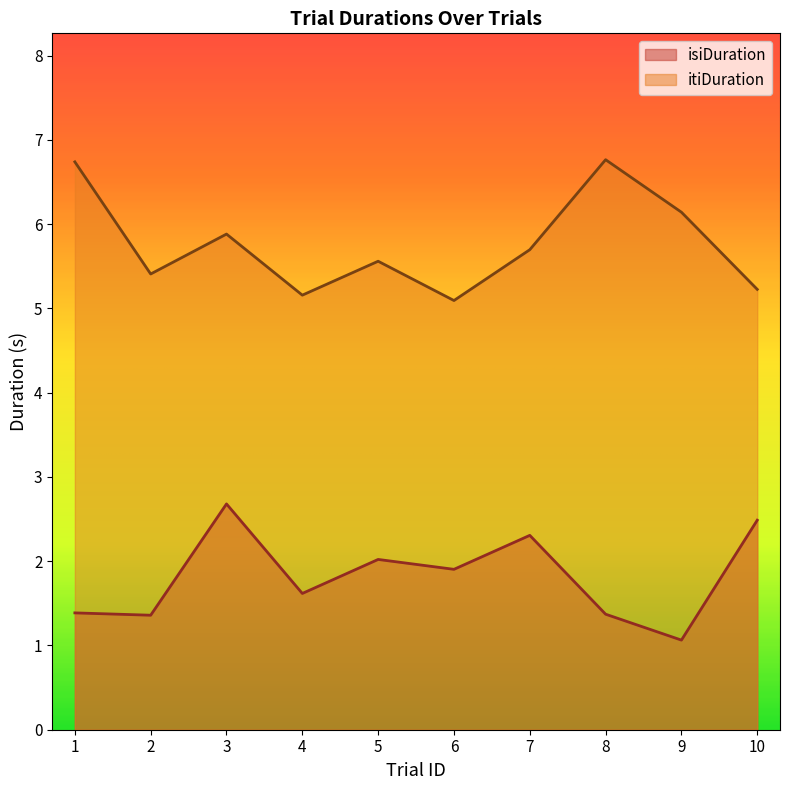

The isiDuration series shows 2.3 at 7. True or false?

True